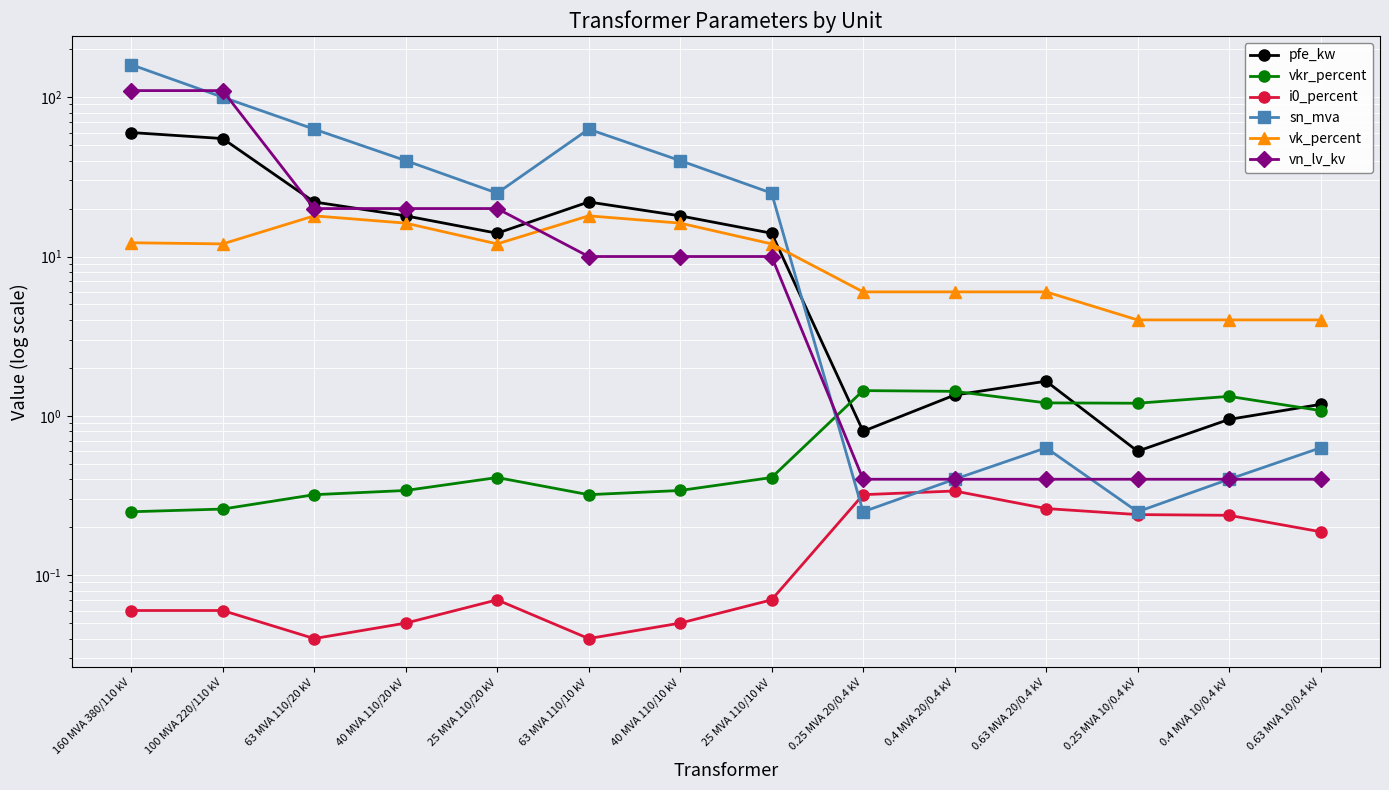

What position from the left is 0.25 MVA 20/0.4 kV?

9